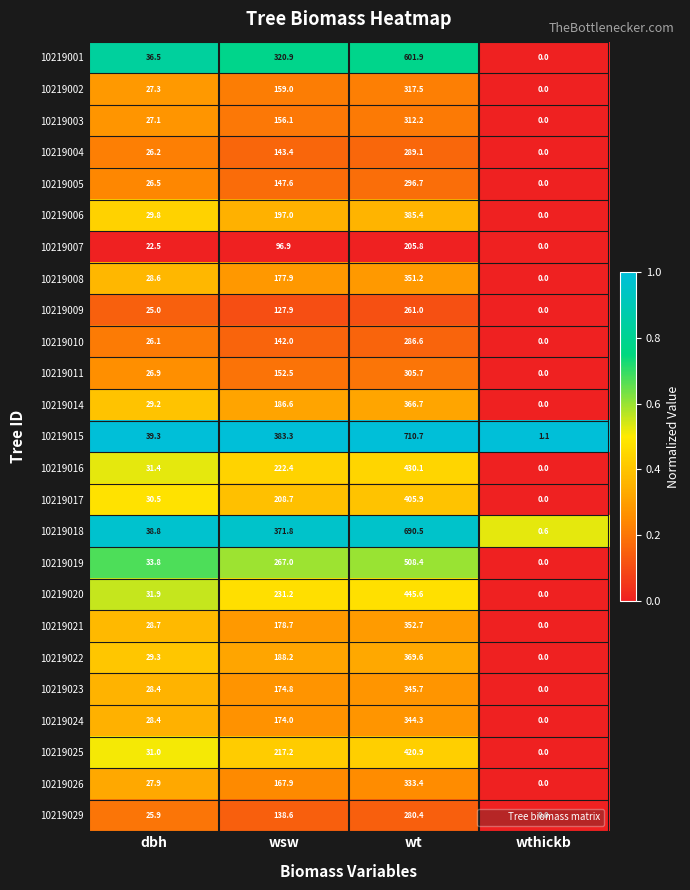

At which label is 10219008 closest to 175?

wsw